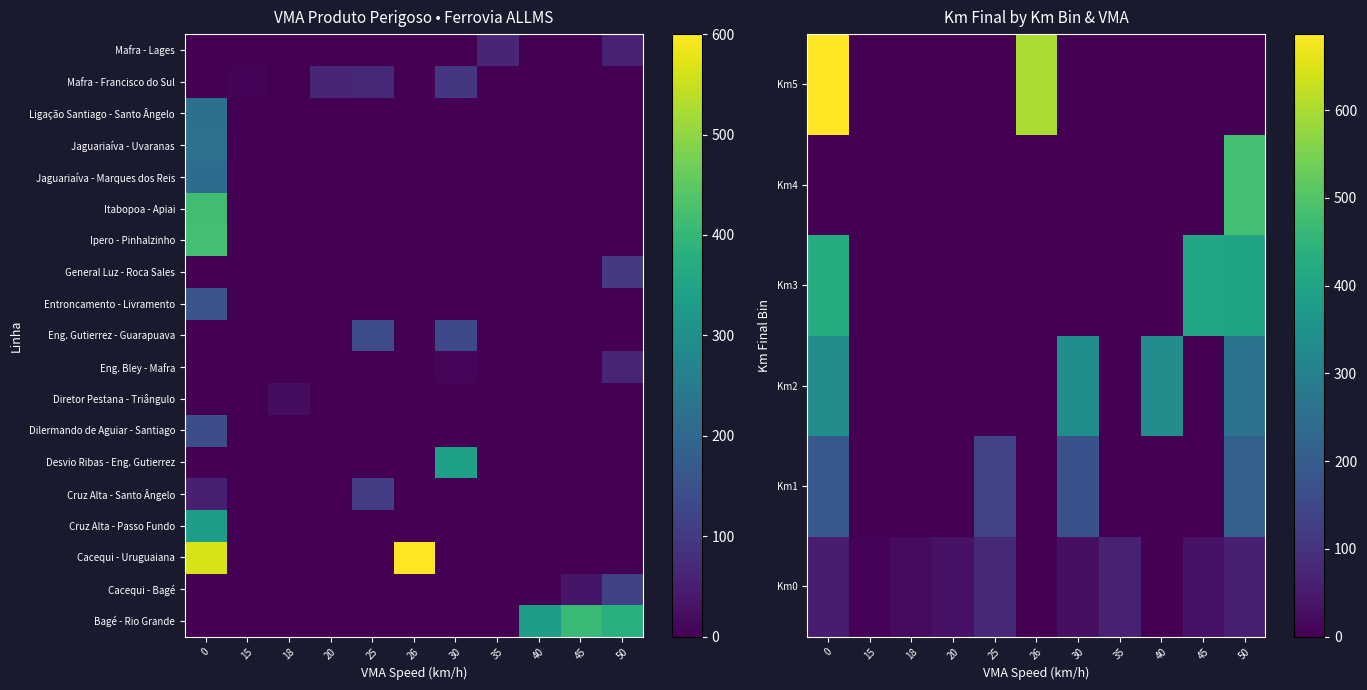

At 0, list the series in order from largest to smallest.

Km5, Km3, Ipero - Pinhalzinho, Itabopoa - Apiai, Km2, Jaguariaíva - Uvaranas, Ligação Santiago - Santo Ângelo, Jaguariaíva - Marques dos Reis, Km1, Entroncamento - Livramento, Dilermando de Aguiar - Santiago, Km0, Km4, Diretor Pestana - Triângulo, Eng. Bley - Mafra, Eng. Gutierrez - Guarapuava, General Luz - Roca Sales, Mafra - Francisco do Sul, Mafra - Lages